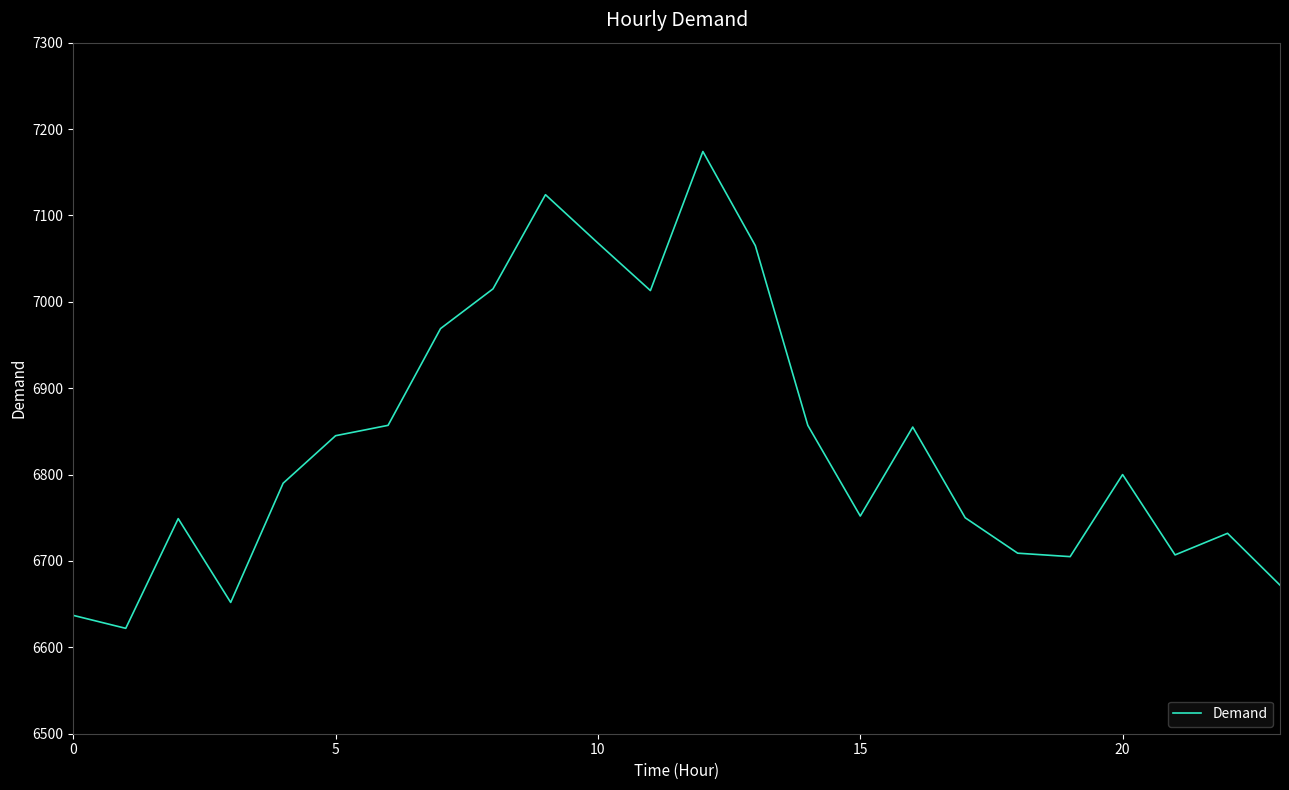

What is the difference between the maximum and minimum values?

552